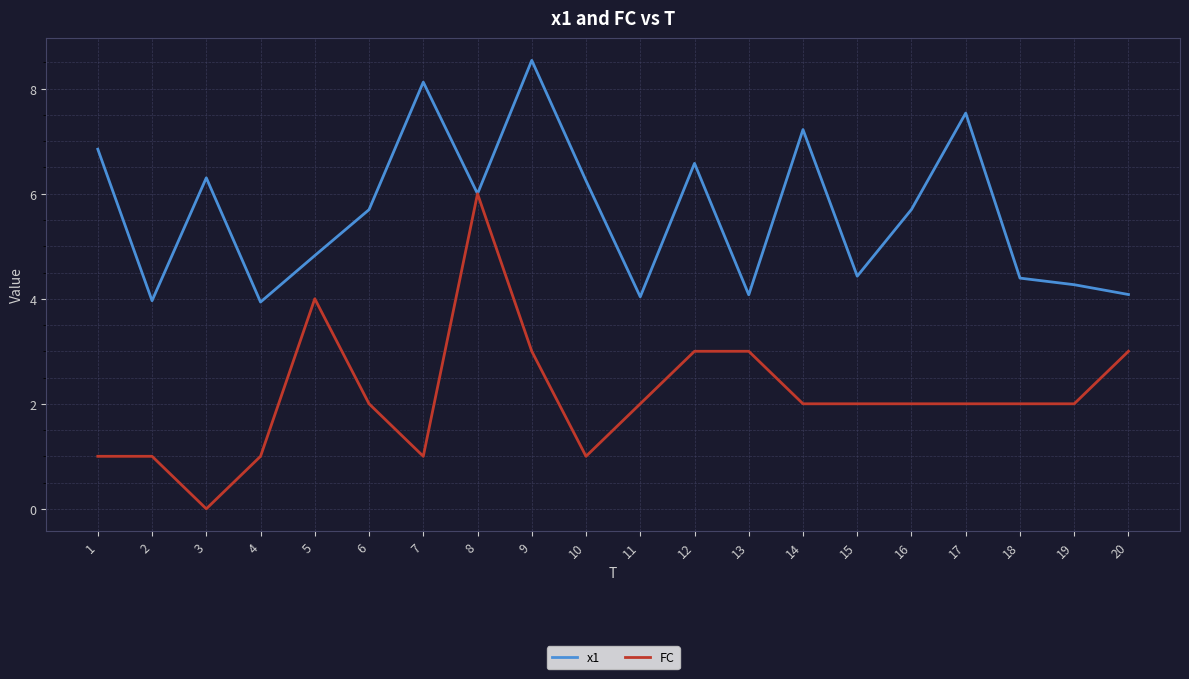

The x1 series shows 4.0 at 2. True or false?

True